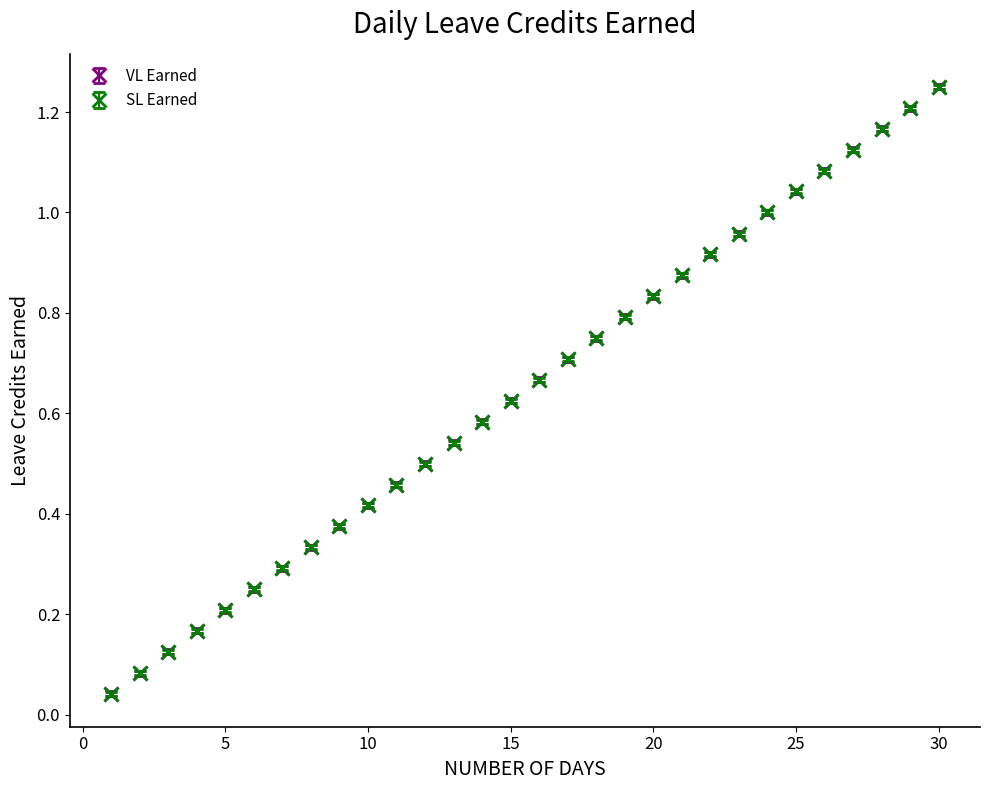

Is this an area chart (filled region under the line)?

No